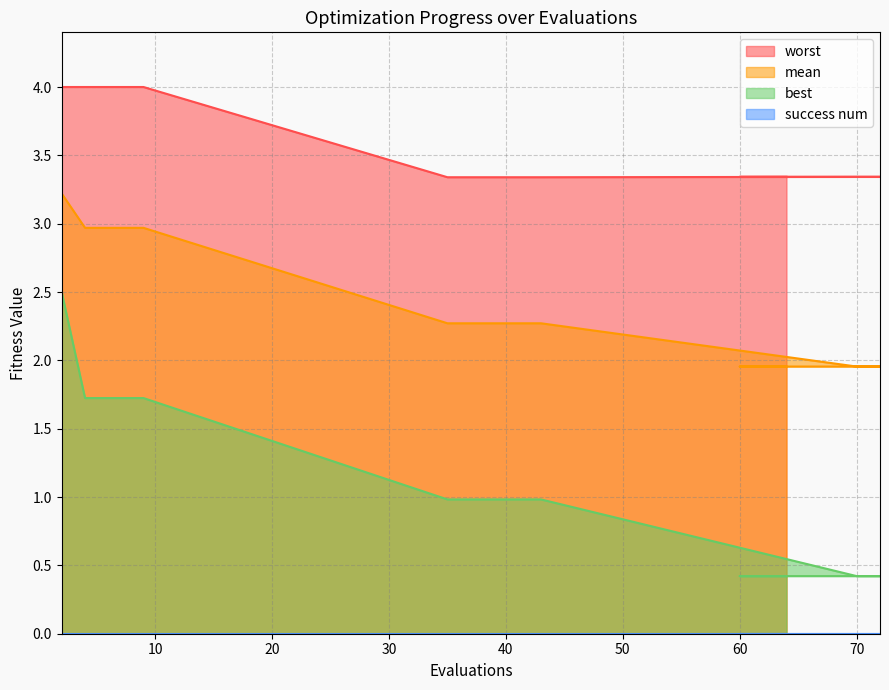

What position from the right is 39?

8